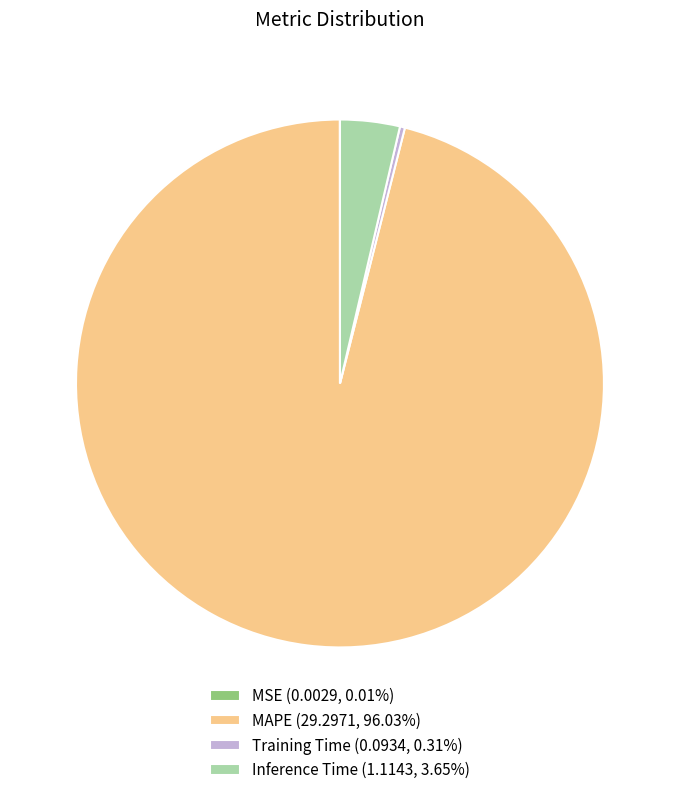

Does any single category account for the majority?

Yes